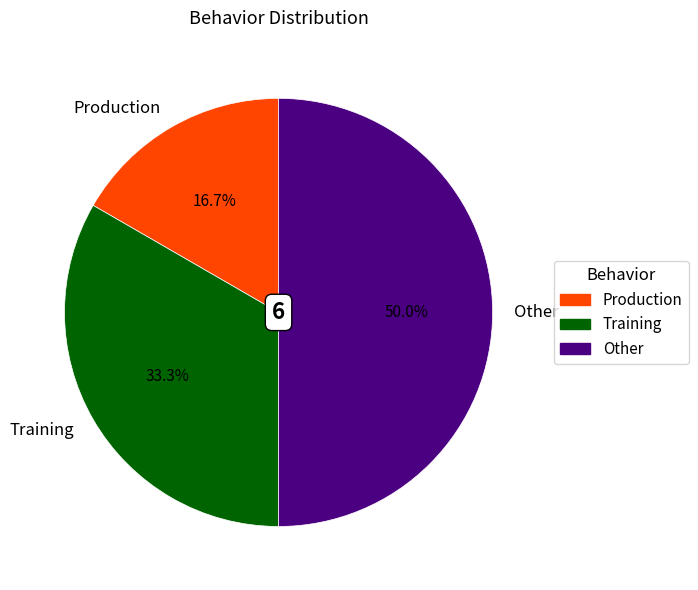

Is the sum of Production and Other greater than half?

Yes